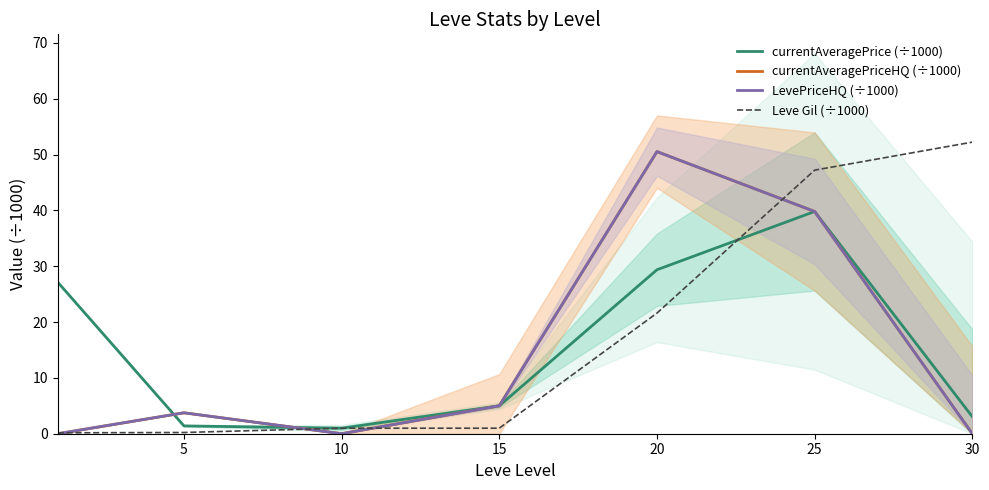

True or false: LevePriceHQ (÷1000) and Leve Gil (÷1000) cross at least once.

True